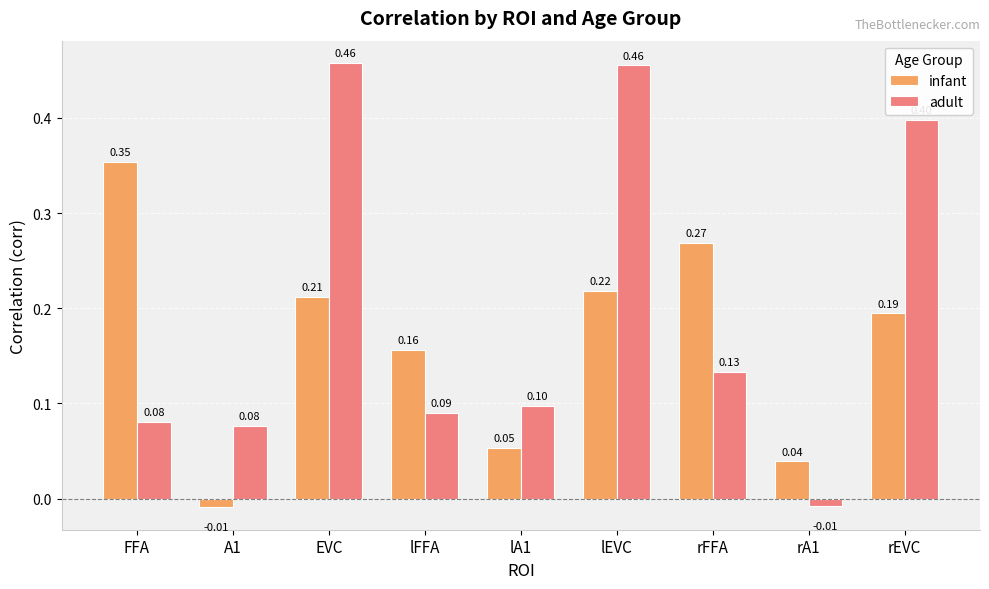

Which series has the widest spread of values?

adult